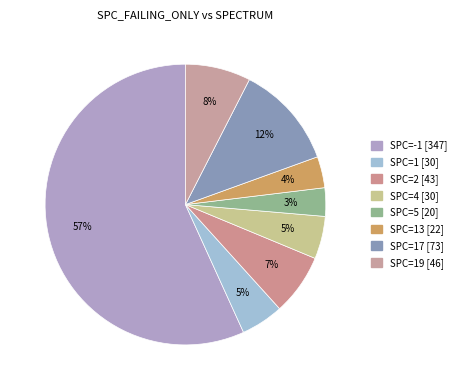

How many segments does this pie chart have?

8